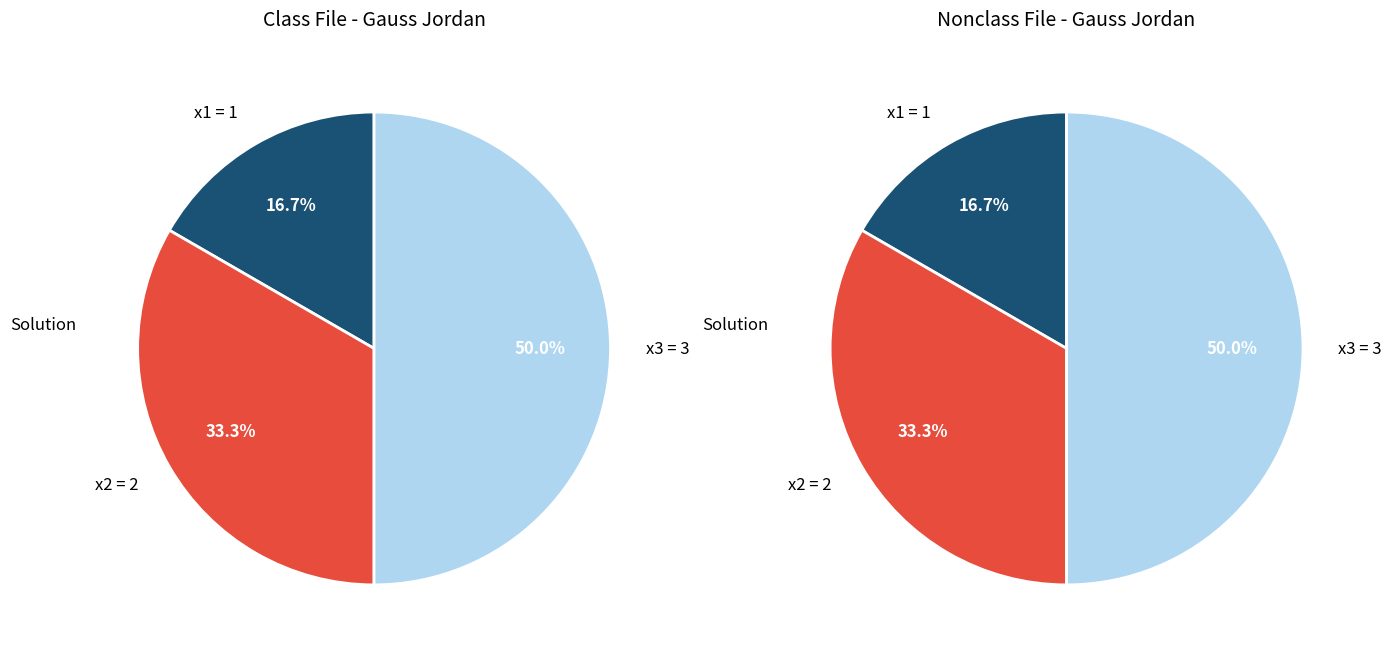

To the nearest percent, what percentage of the pie is x2 = 2?

33%